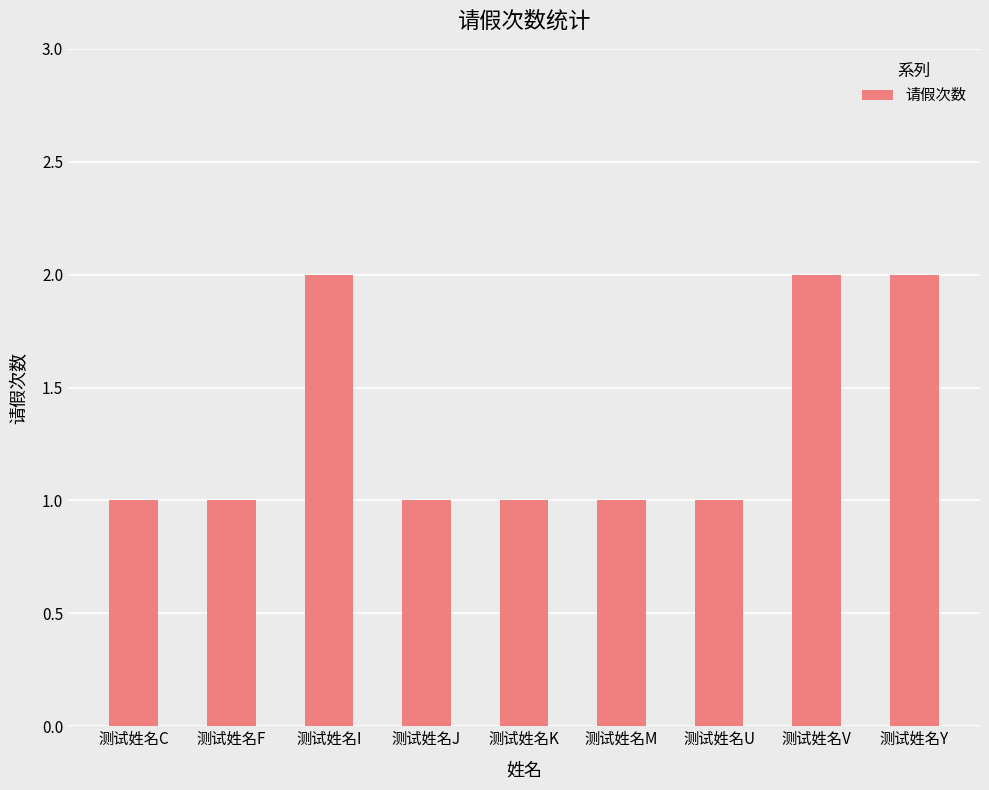

What is the change in value from 测试姓名I to 测试姓名U?

-1